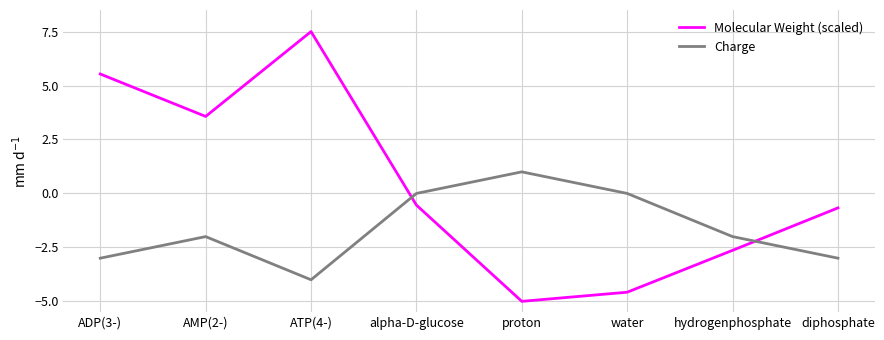

How many values in Molecular Weight (scaled) are below zero?

5